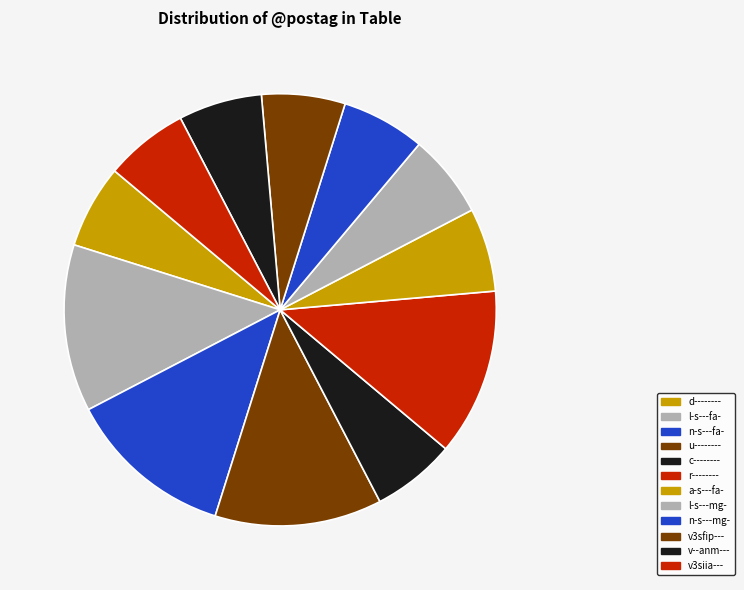

Count the number of slices in the pie.

12